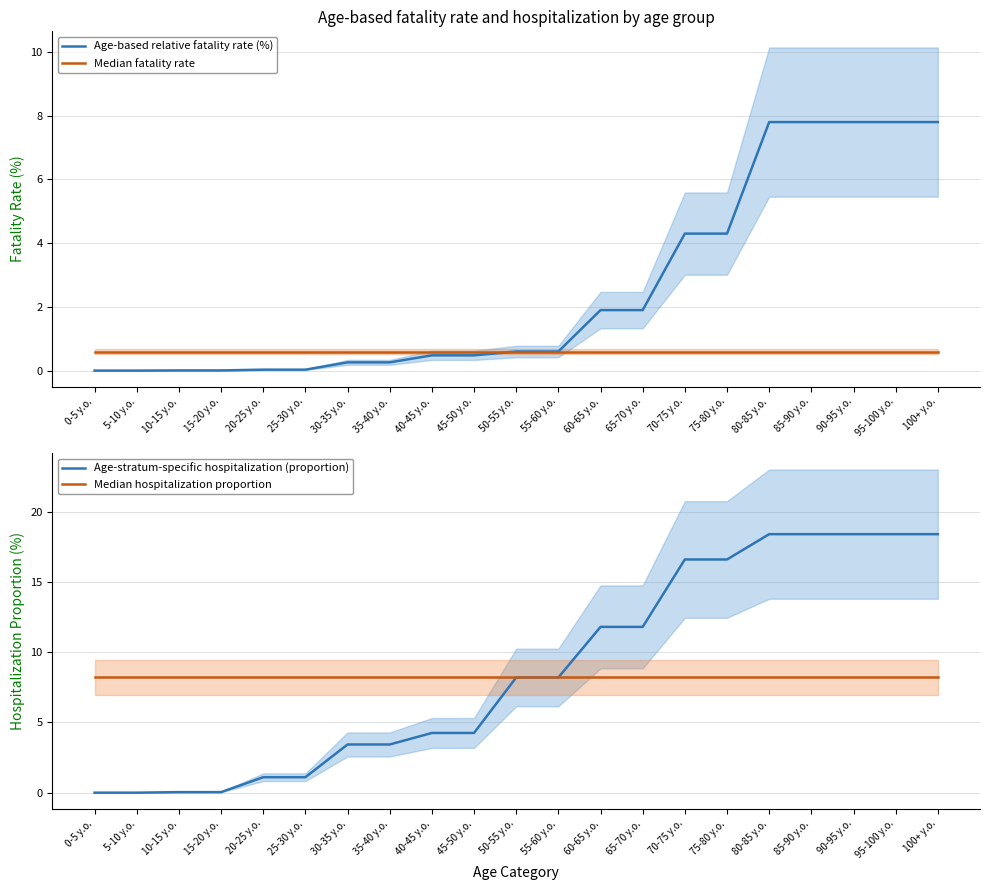

True or false: Age-stratum-specific hospitalization (proportion) has more than 1 interior local peaks.

False